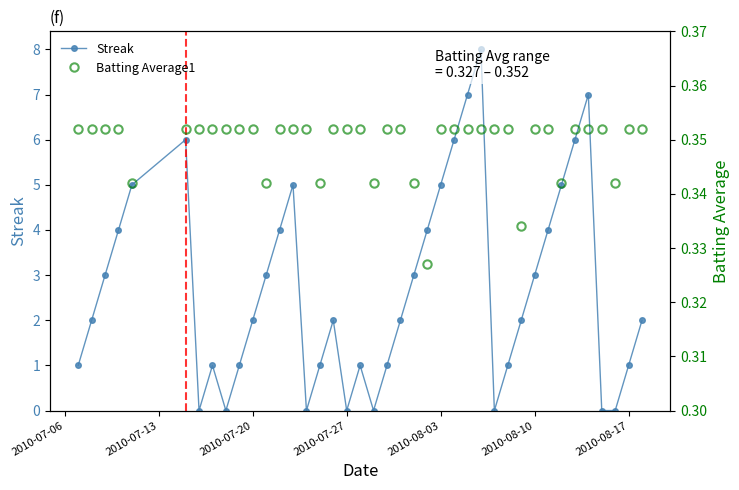

True or false: Streak has more than 2 points higher than both neighbors.

True